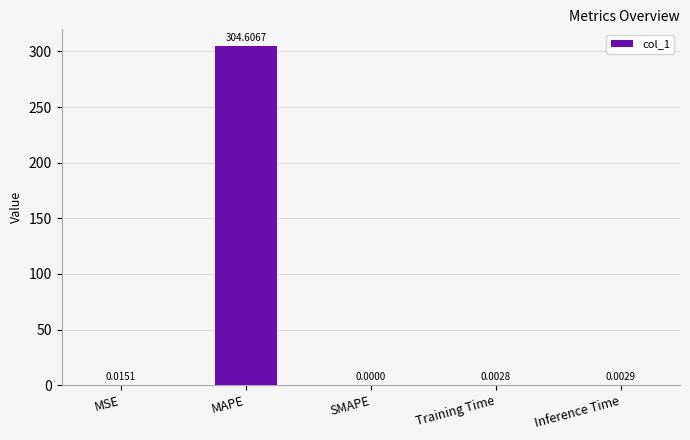

What is the sum of the values at MSE and MAPE?

304.6